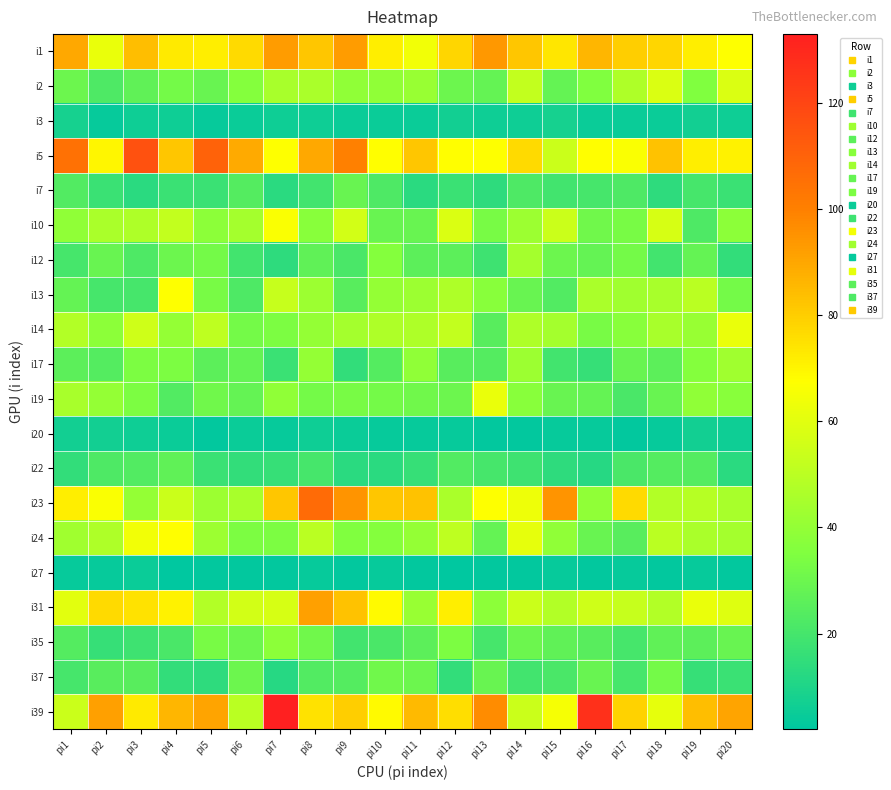

Count the number of categories in the chart.

20